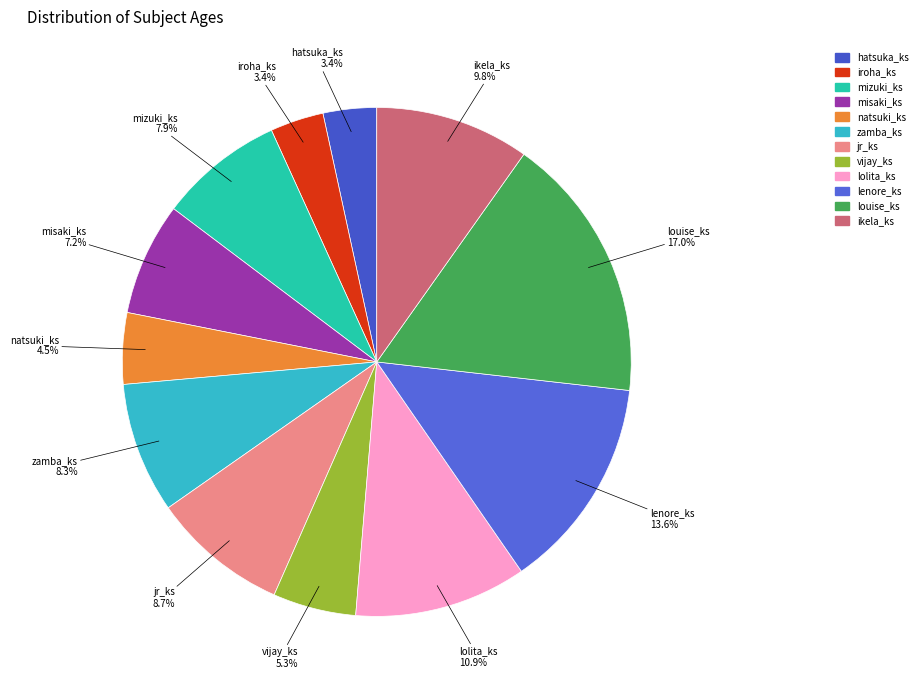

What is the ratio of the value at zamba_ks to the value at hatsuka_ks?

2.4